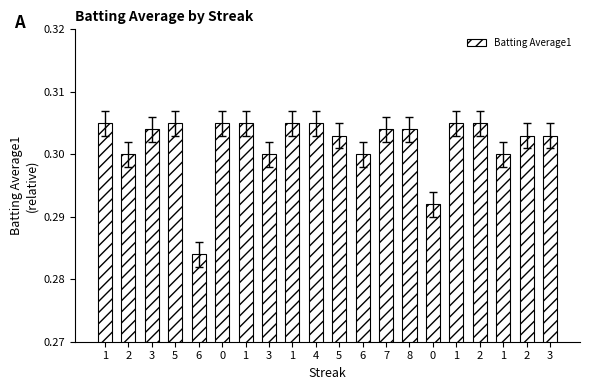

Reading left to right, list all the values displayed in this chart.

0.3	0.3	0.3	0.3	0.3	0.3	0.3	0.3	0.3	0.3	0.3	0.3	0.3	0.3	0.3	0.3	0.3	0.3	0.3	0.3